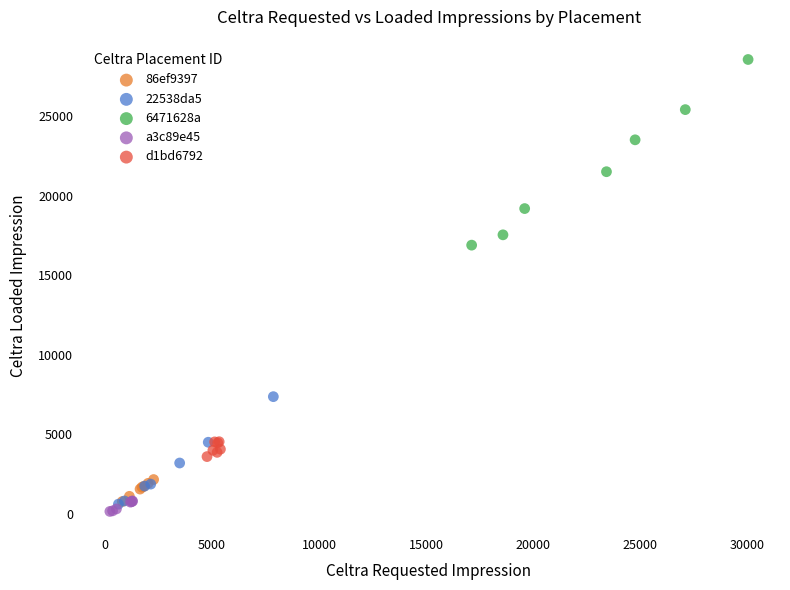

Which series has the widest spread of Y values?

6471628a